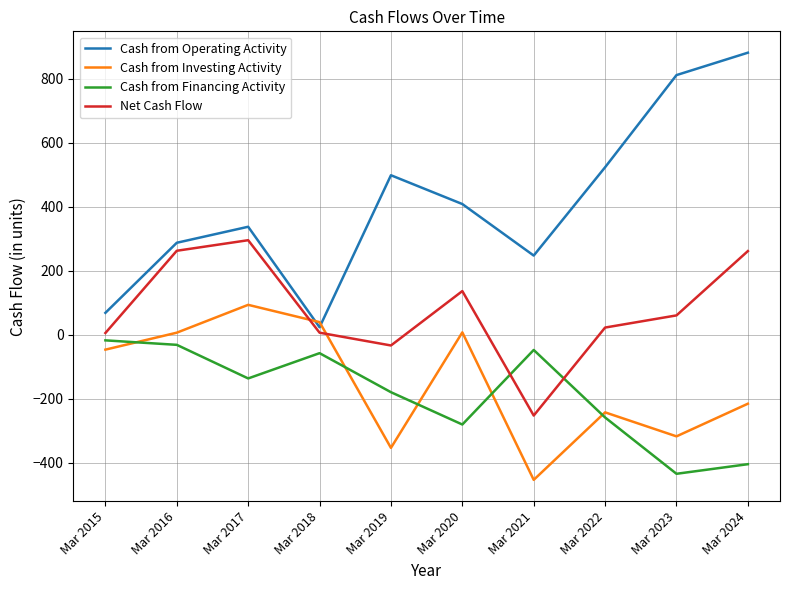

Is the value of Cash from Financing Activity at Mar 2022 greater than the value of Cash from Operating Activity at Mar 2019?

No